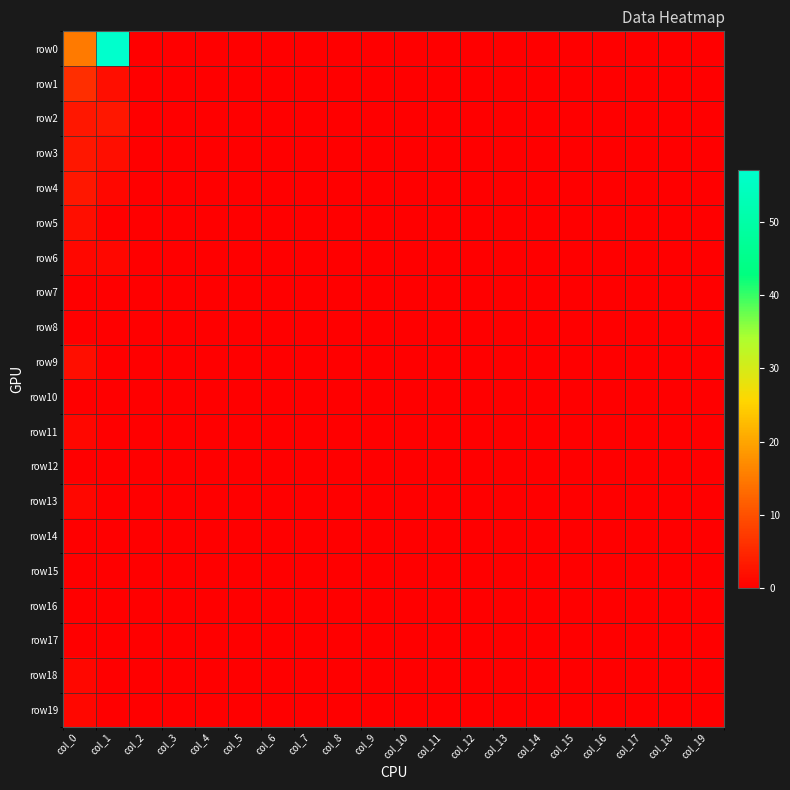

Which series has the widest spread of values?

row0